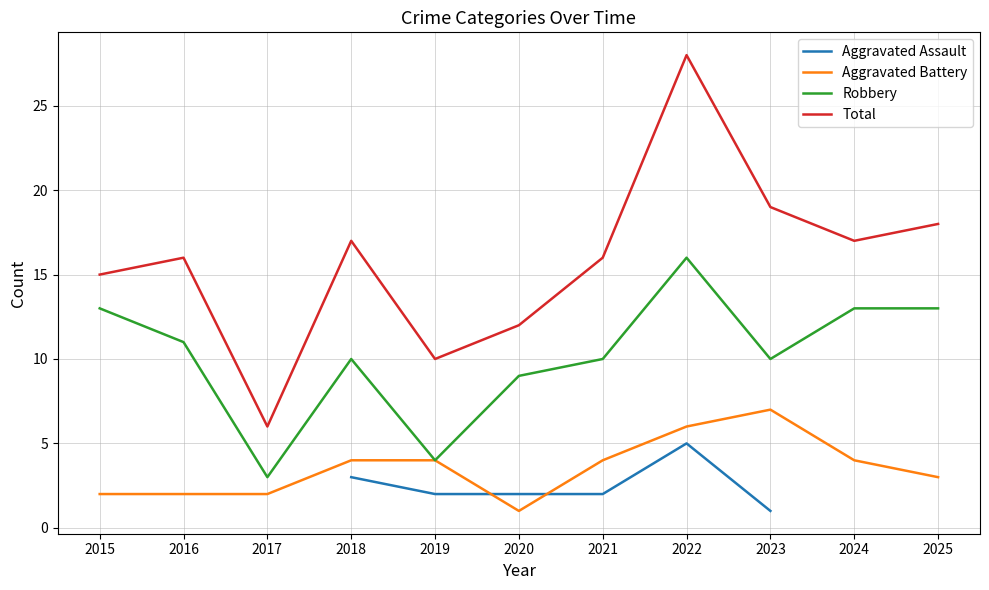

What is the spread (max minus min) of values at 2015?

13